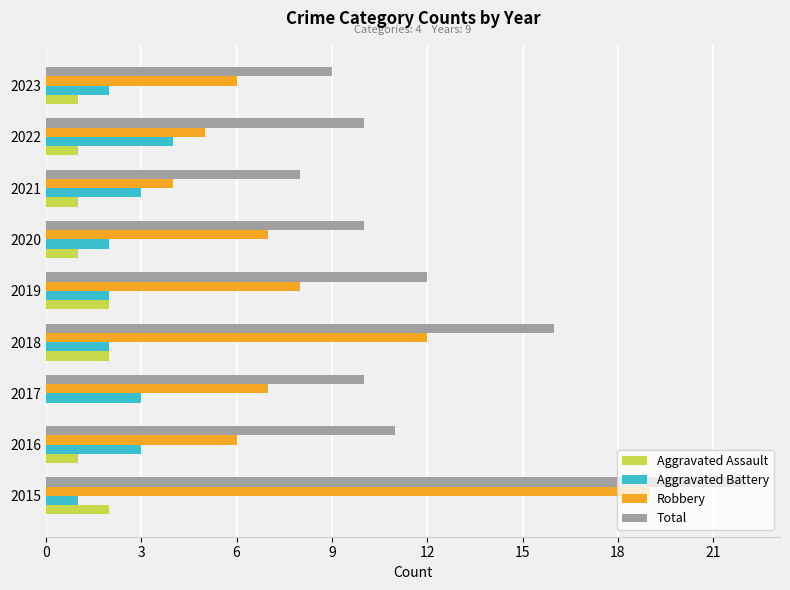

What is the maximum value shown in the chart?

22